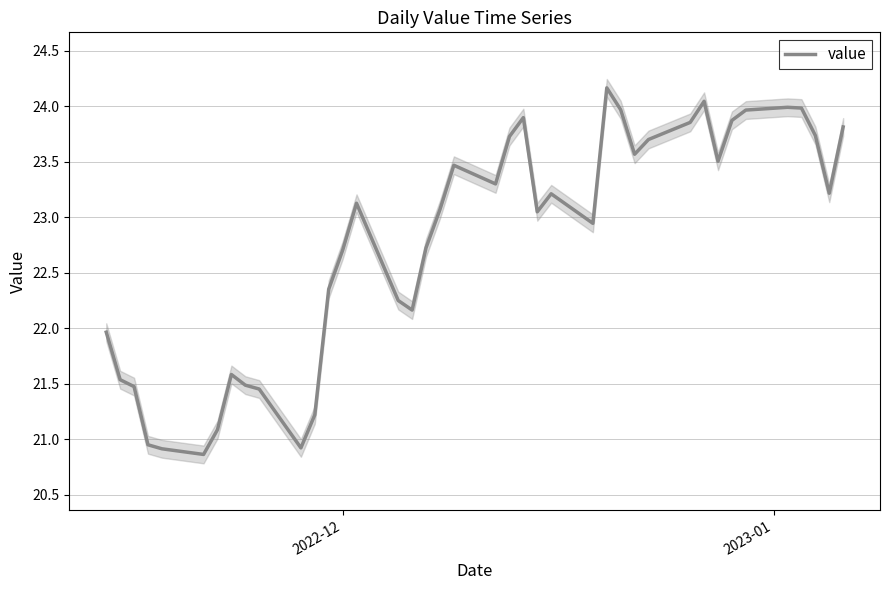

What is the value of the 37th point from the left?

24.0